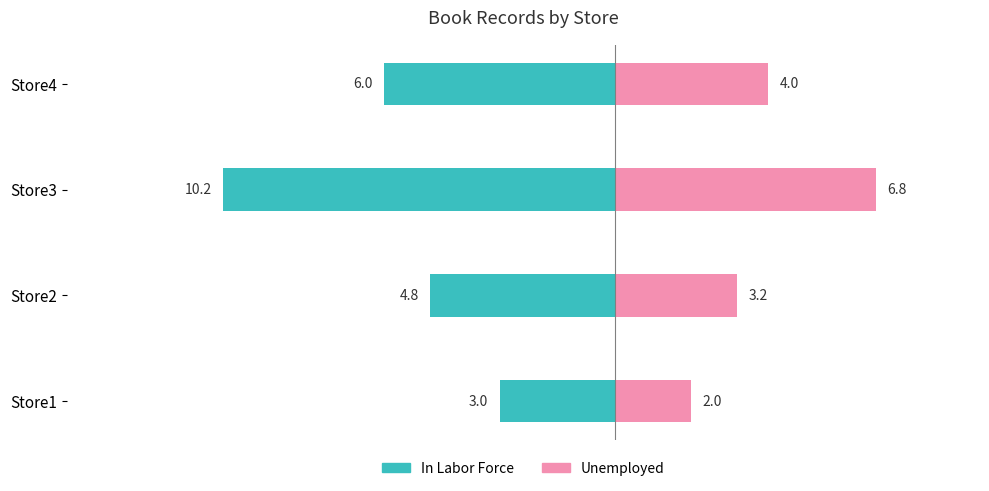

Reading right to left, extract all data points from this chart.

In Labor Force: -6.0	-10.2	-4.8	-3.0
Unemployed: 4.0	6.8	3.2	2.0